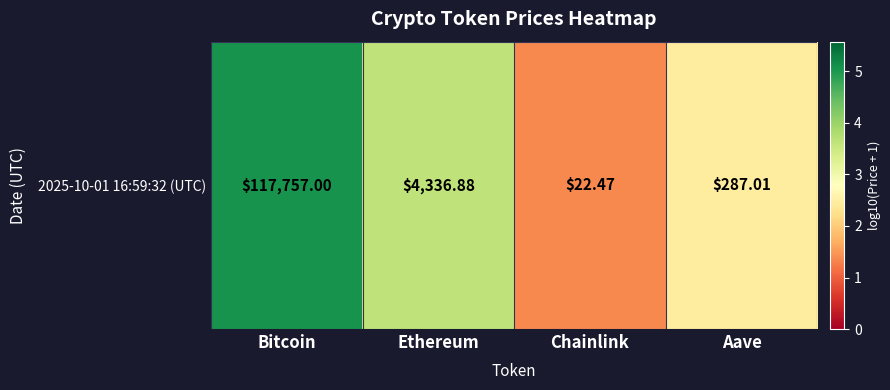

Reading left to right, extract all data points from this chart.

5.1	3.6	1.4	2.5